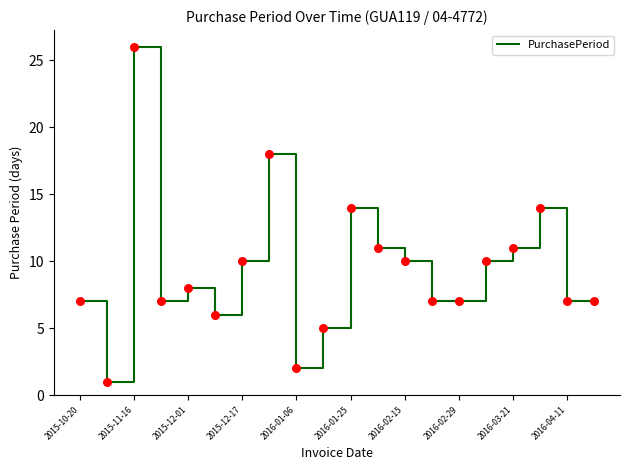

What is the difference between the maximum and minimum values?

25